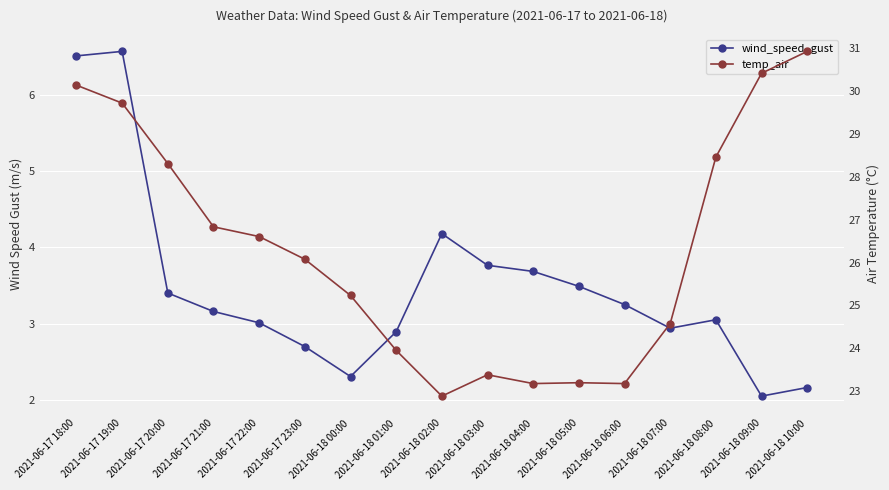

True or false: wind_speed_gust and temp_air intersect in this chart.

False